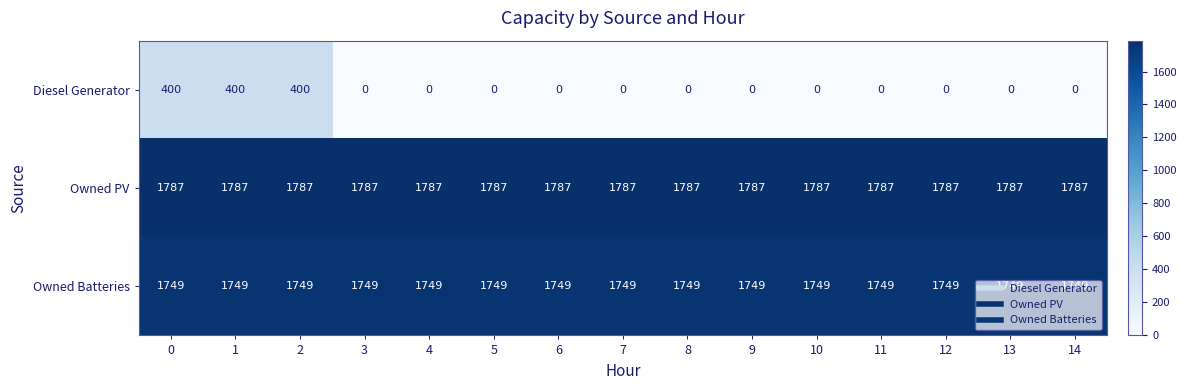

What is the spread (max minus min) of values at 6?

1787